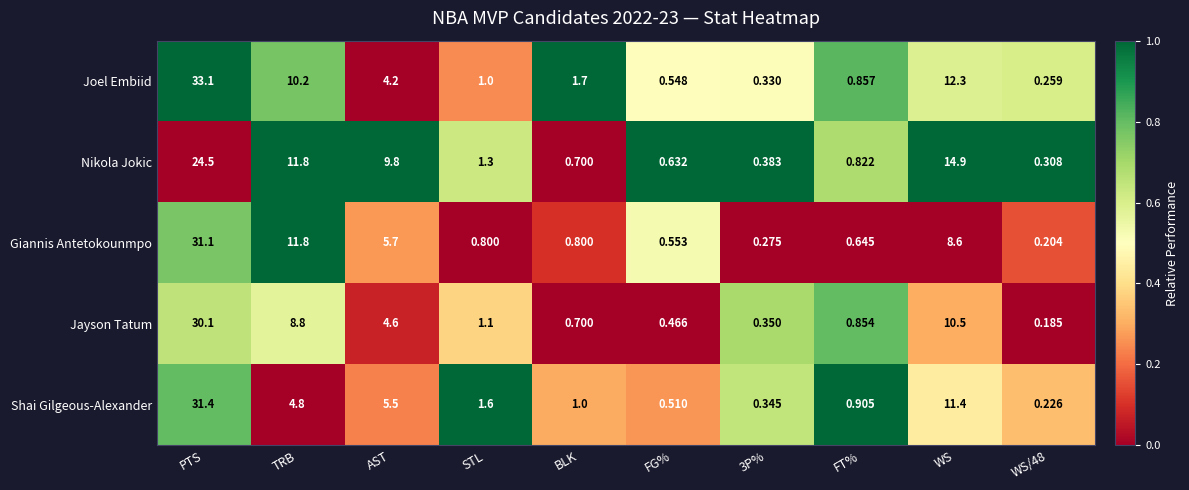

At which label does Joel Embiid reach its peak?

PTS